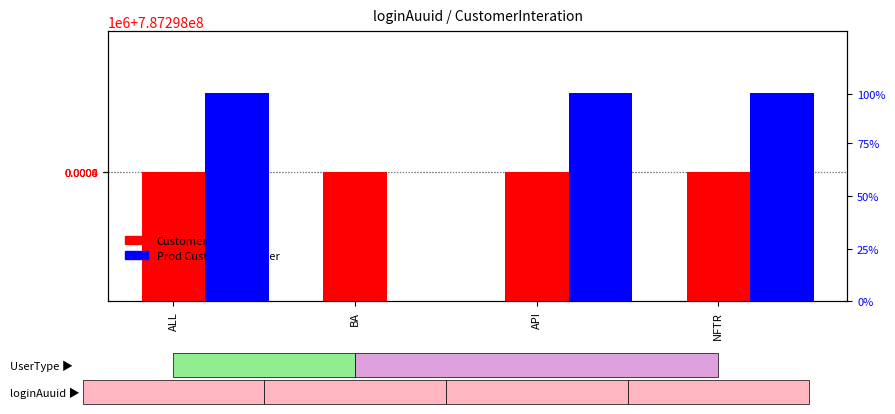

What is the difference between the maximum and minimum values in the CustomerInteration series?

35